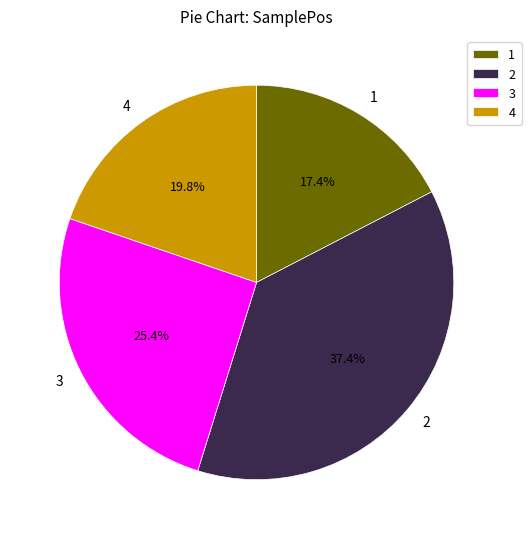

How many segments does this pie chart have?

4